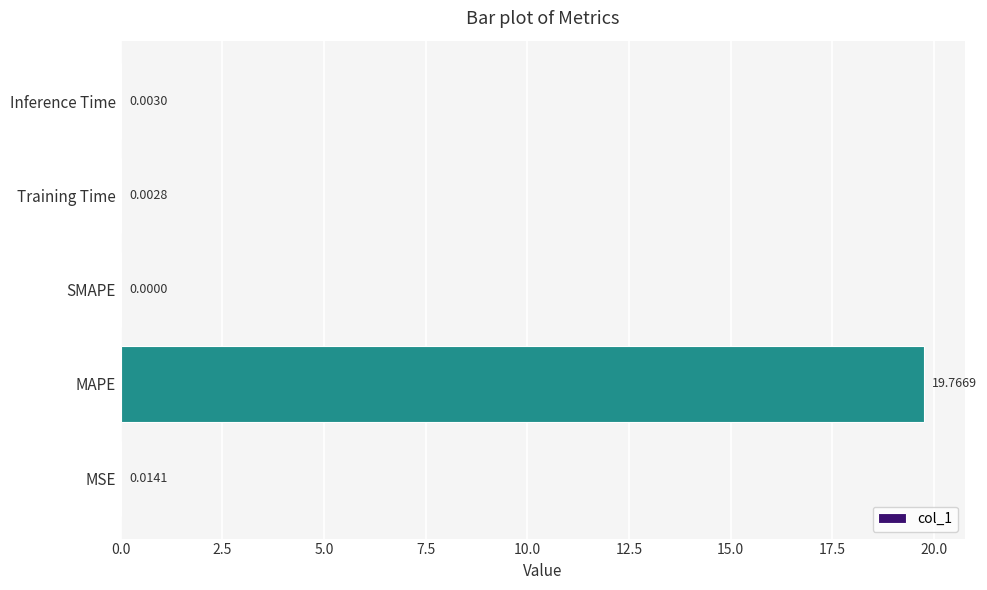

Between SMAPE and MSE, which is larger?

MSE